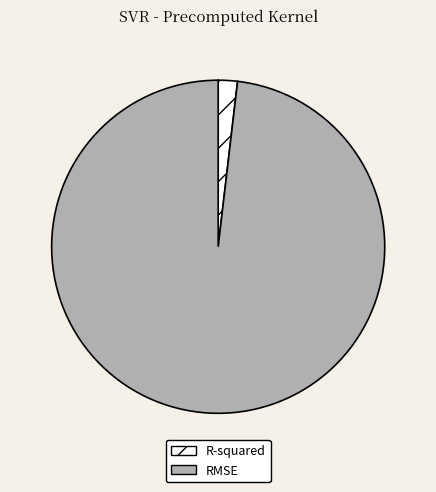

How many segments does this pie chart have?

2